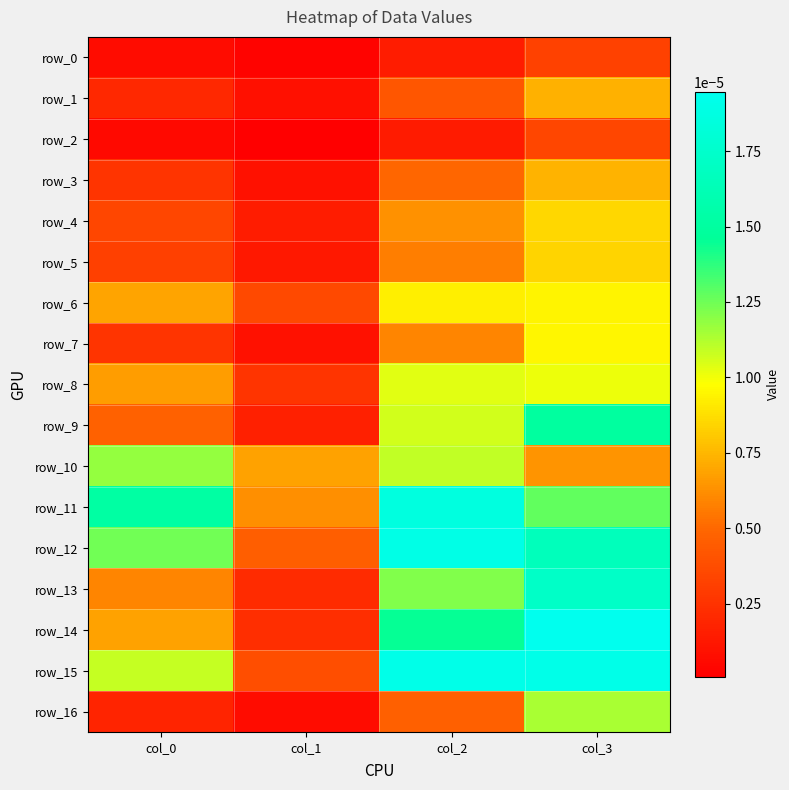

Rank the categories by row_4 value from highest to lowest.

col_3, col_2, col_0, col_1